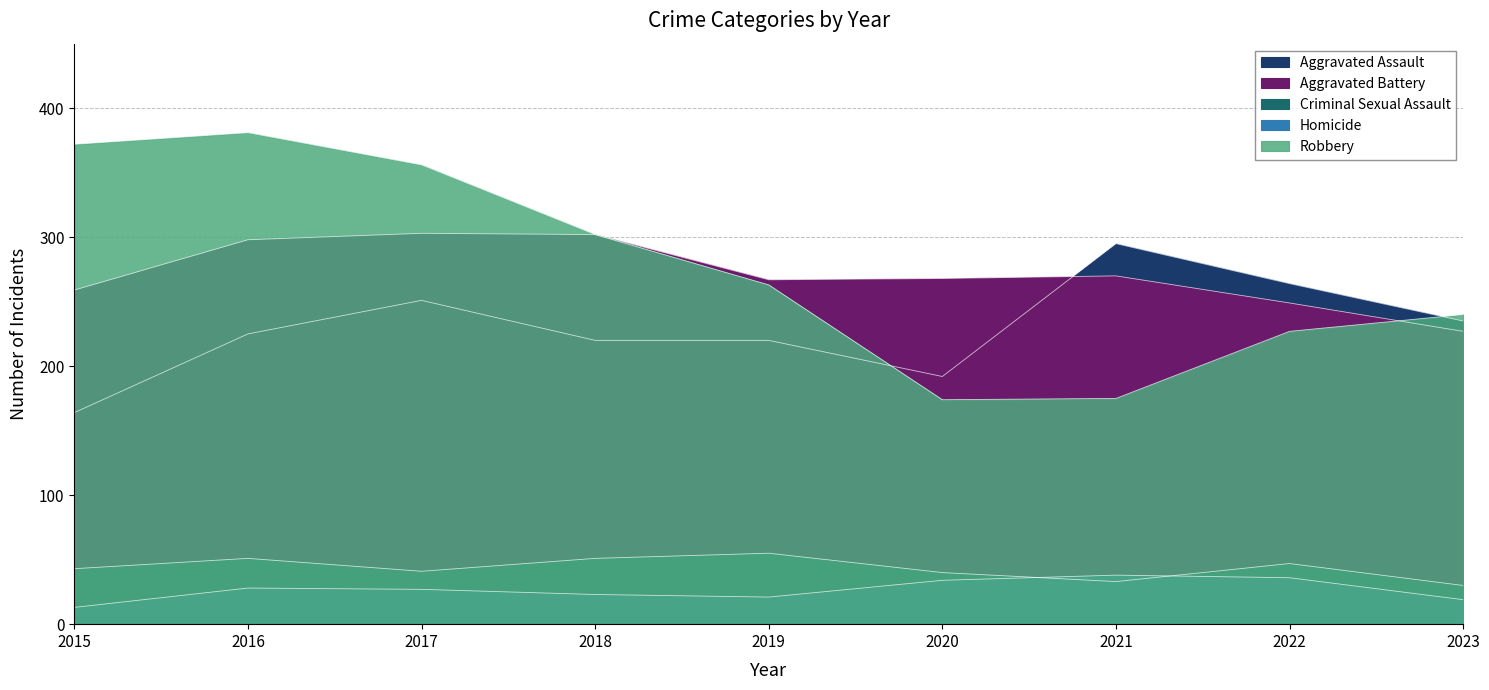

What is the difference between the maximum and minimum values in the Robbery series?

207